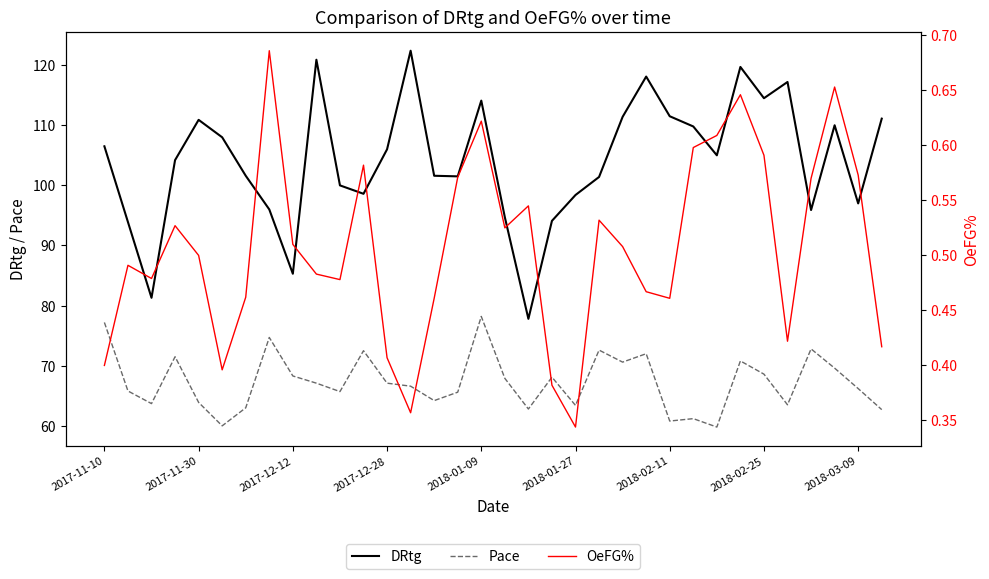

How many lines are shown in the chart?

3